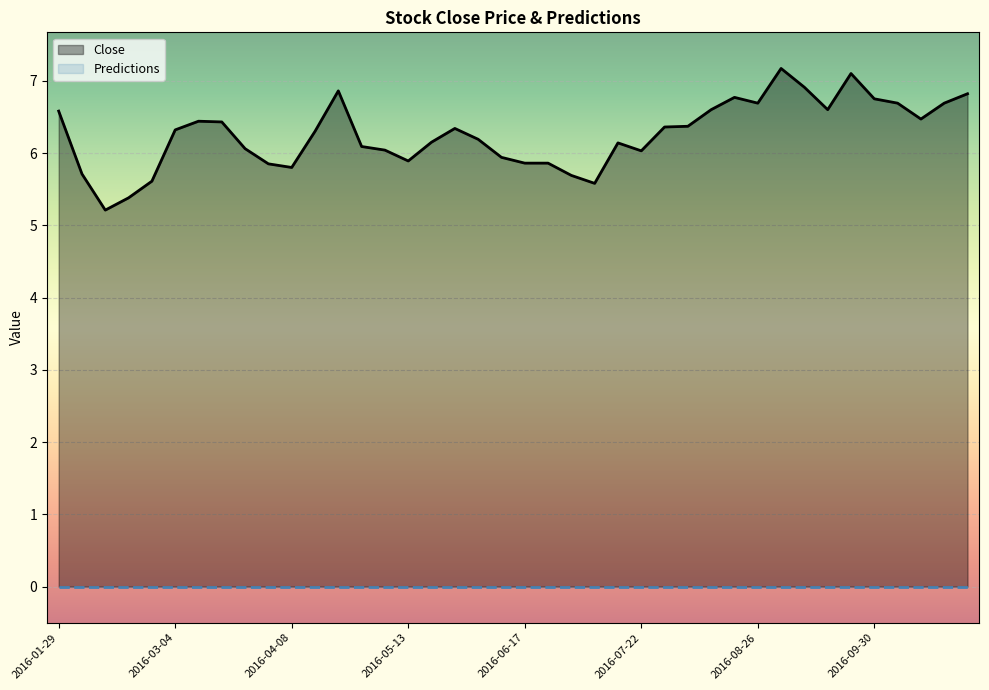

What is the difference between the maximum and minimum values in the Close series?

2.0